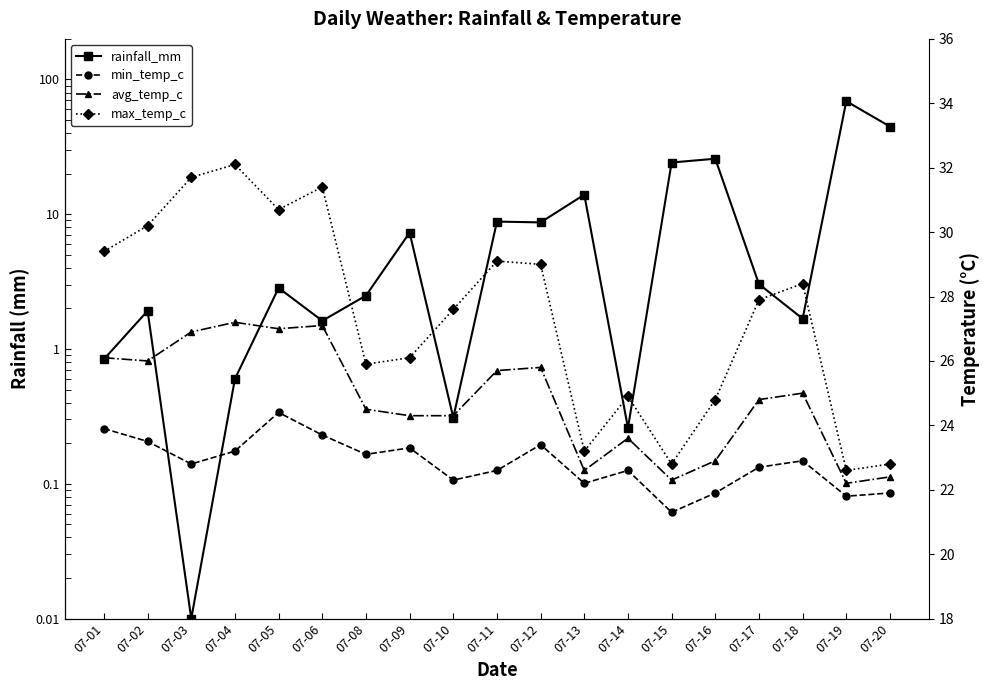

After their last crossing, which series has the higher values: min_temp_c or rainfall_mm?

rainfall_mm